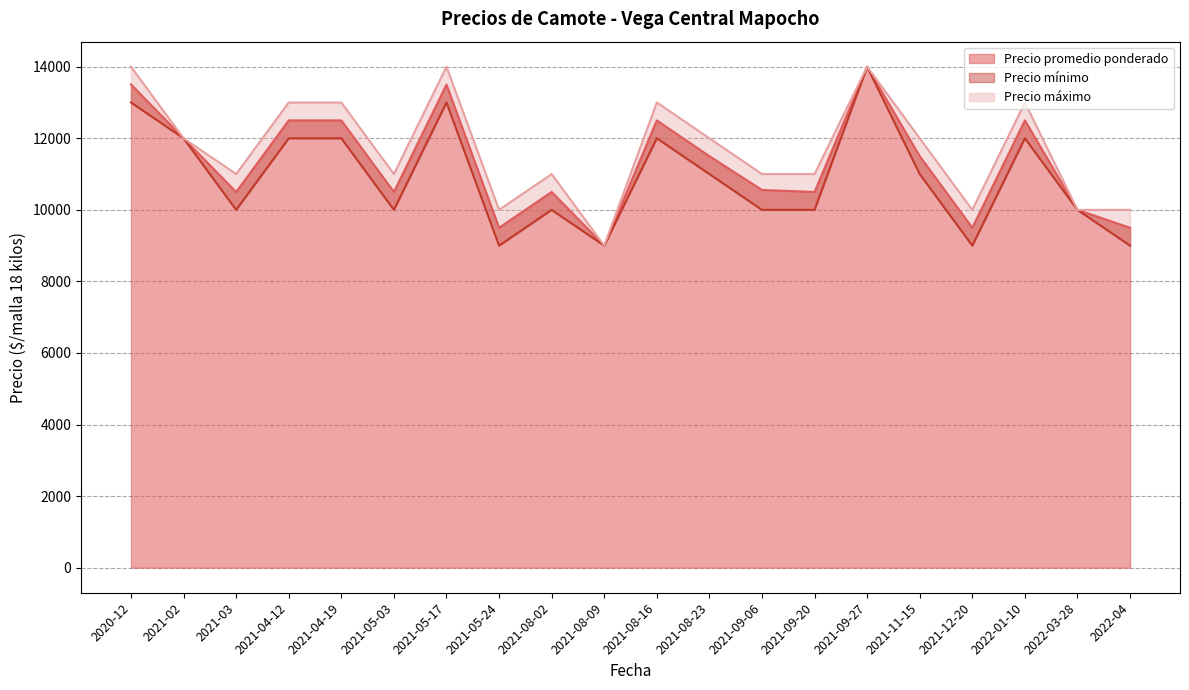

Reading left to right, transcribe all the data shown in this chart.

Precio promedio ponderado: 2020-12=13506	2021-02=12000	2021-03=10500	2021-04-12=12500	2021-04-19=12500	2021-05-03=10500	2021-05-17=13500	2021-05-24=9500	2021-08-02=10500	2021-08-09=9000	2021-08-16=12500	2021-08-23=11500	2021-09-06=10556	2021-09-20=10500	2021-09-27=14000	2021-11-15=11500	2021-12-20=9500	2022-01-10=12500	2022-03-28=10000	2022-04=9500
Precio mínimo: 2020-12=13000	2021-02=12000	2021-03=10000	2021-04-12=12000	2021-04-19=12000	2021-05-03=10000	2021-05-17=13000	2021-05-24=9000	2021-08-02=10000	2021-08-09=9000	2021-08-16=12000	2021-08-23=11000	2021-09-06=10000	2021-09-20=10000	2021-09-27=14000	2021-11-15=11000	2021-12-20=9000	2022-01-10=12000	2022-03-28=10000	2022-04=9000
Precio máximo: 2020-12=14000	2021-02=12000	2021-03=11000	2021-04-12=13000	2021-04-19=13000	2021-05-03=11000	2021-05-17=14000	2021-05-24=10000	2021-08-02=11000	2021-08-09=9000	2021-08-16=13000	2021-08-23=12000	2021-09-06=11000	2021-09-20=11000	2021-09-27=14000	2021-11-15=12000	2021-12-20=10000	2022-01-10=13000	2022-03-28=10000	2022-04=10000